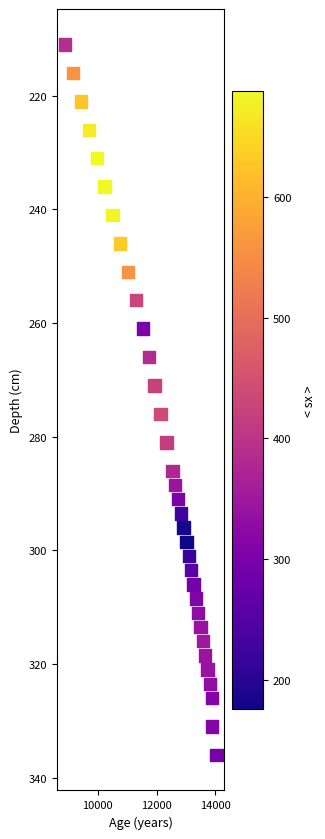

What is the range of X values (max minus min)?

5169.0